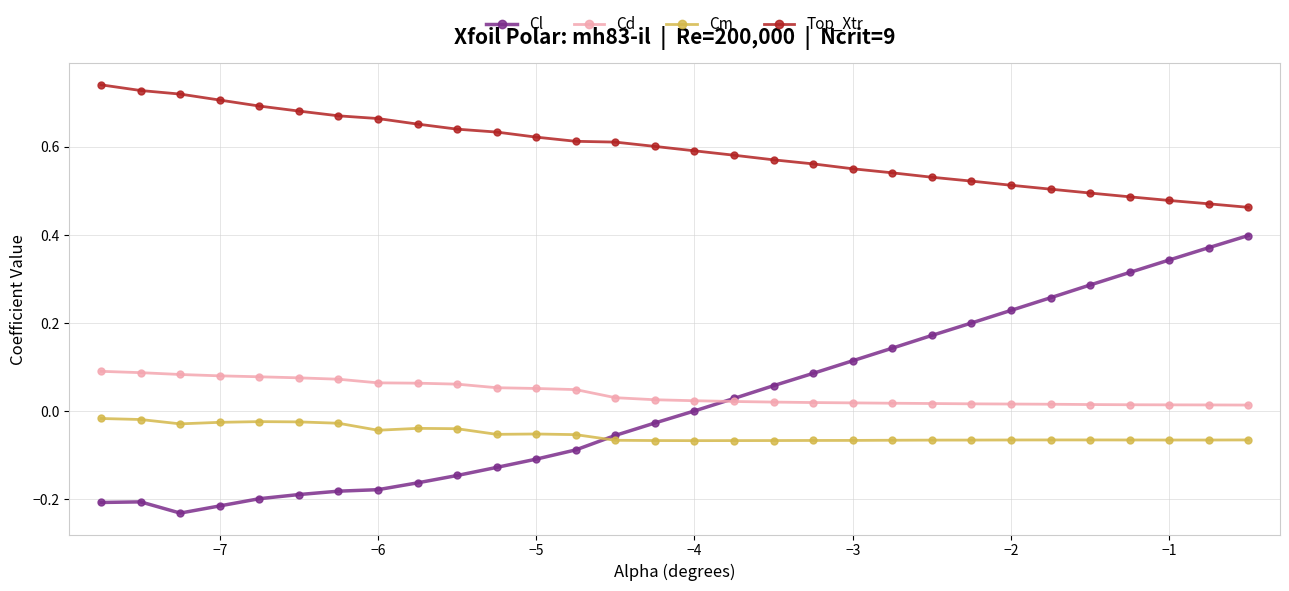

True or false: Cm and Cd intersect in this chart.

False